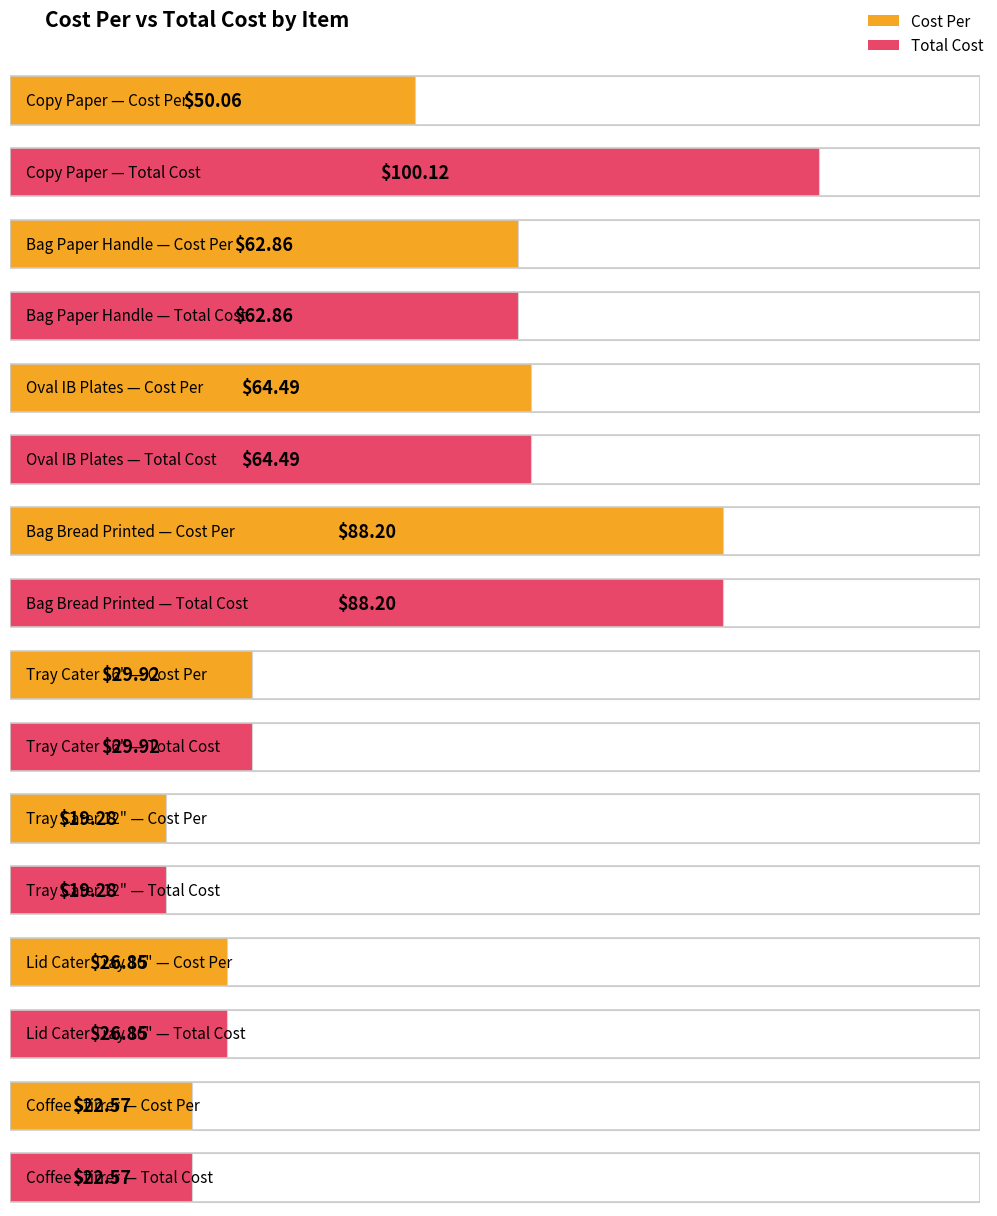

List the series in order of their peak value, highest first.

Total Cost, Cost Per